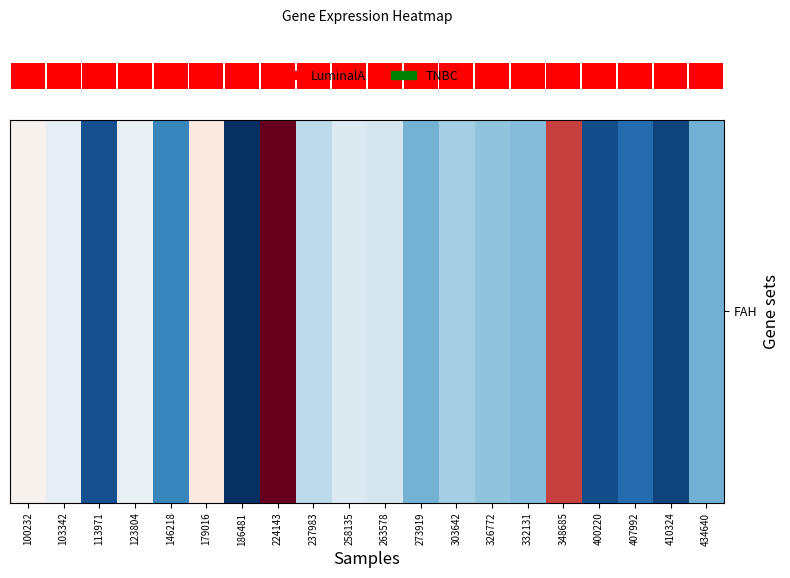

Is it true that the value at 103342 is 29.7?

False